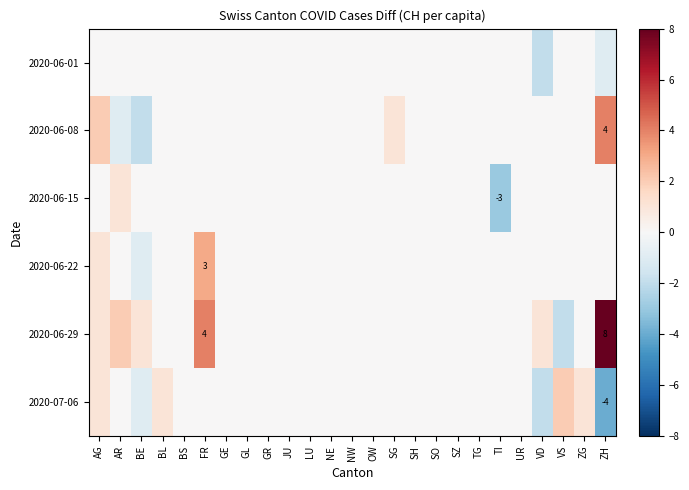

At which label does 2020-06-08 reach its peak?

ZH